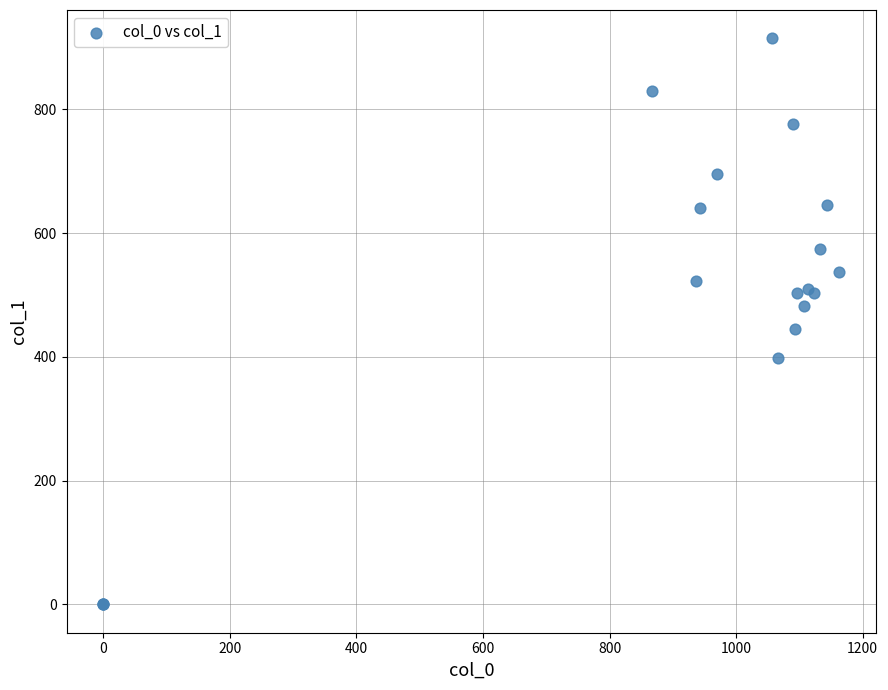

What Y value in the scatter plot is closest to 457?

445.5